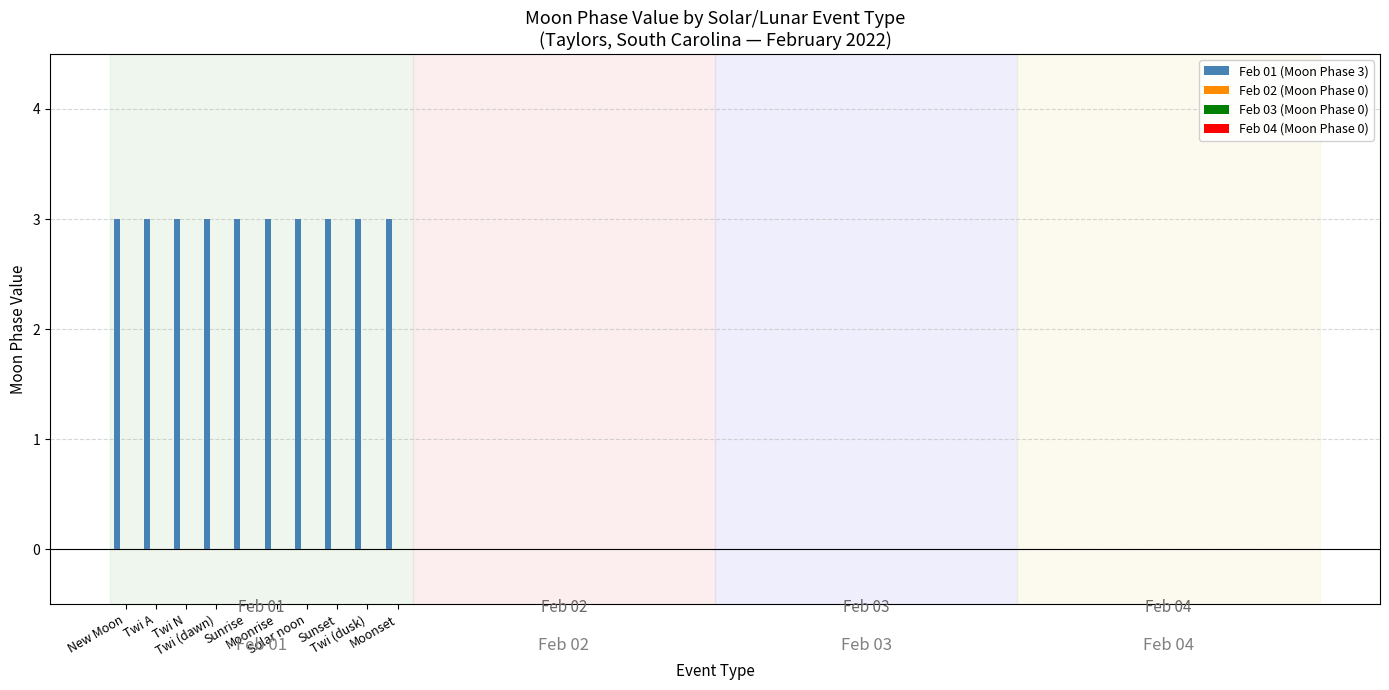

Rank the series by their maximum value, from highest to lowest.

Feb 01 (Moon Phase 3), Feb 02 (Moon Phase 0), Feb 03 (Moon Phase 0), Feb 04 (Moon Phase 0)